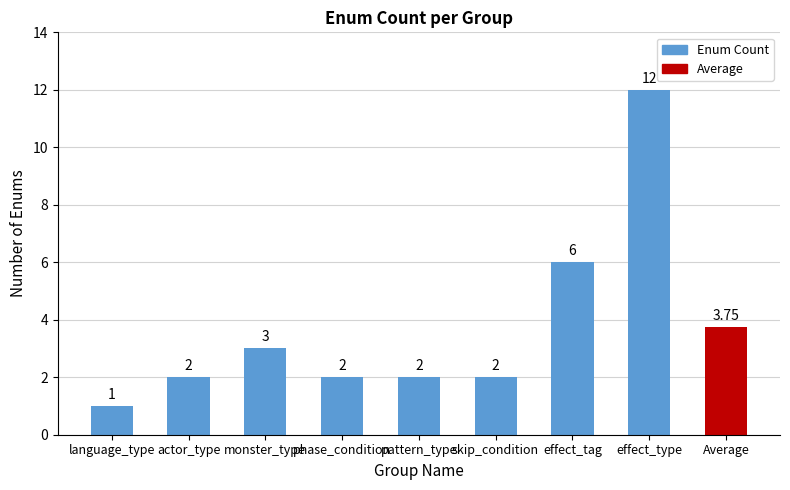

What is the sum of all values?

33.8